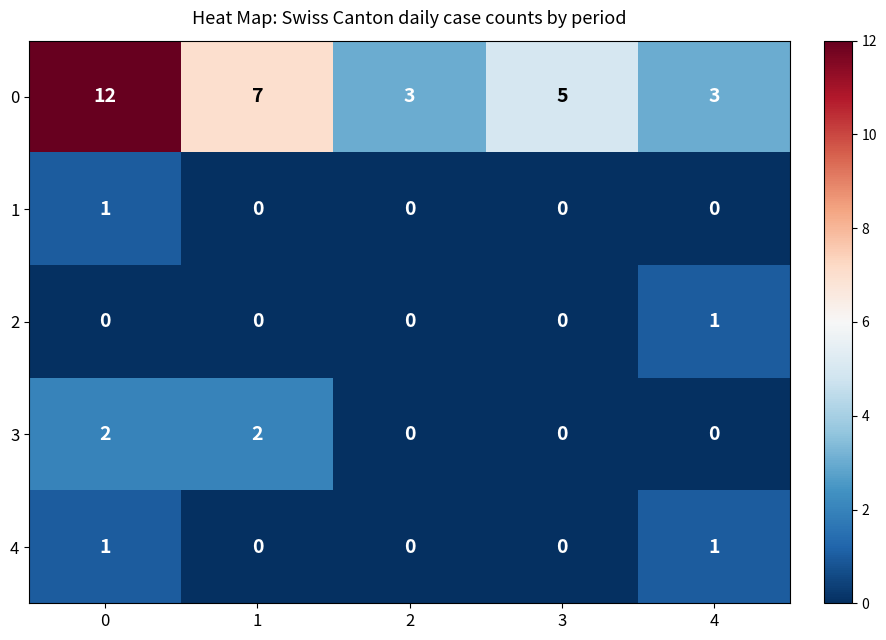

Between 3 and 4, which series saw the biggest shift?

0